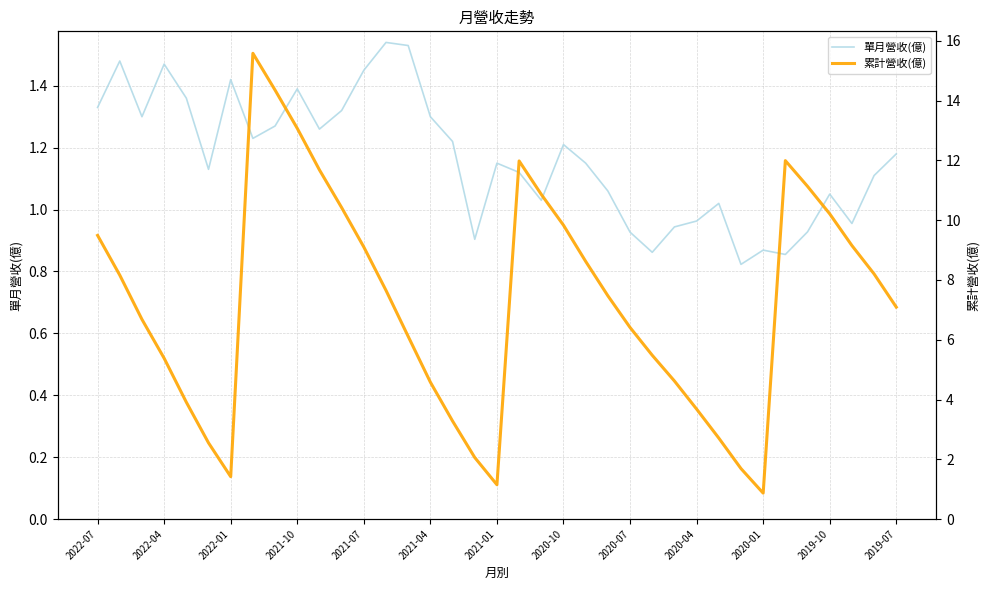

True or false: 累計營收(億) and 單月營收(億) intersect in this chart.

False